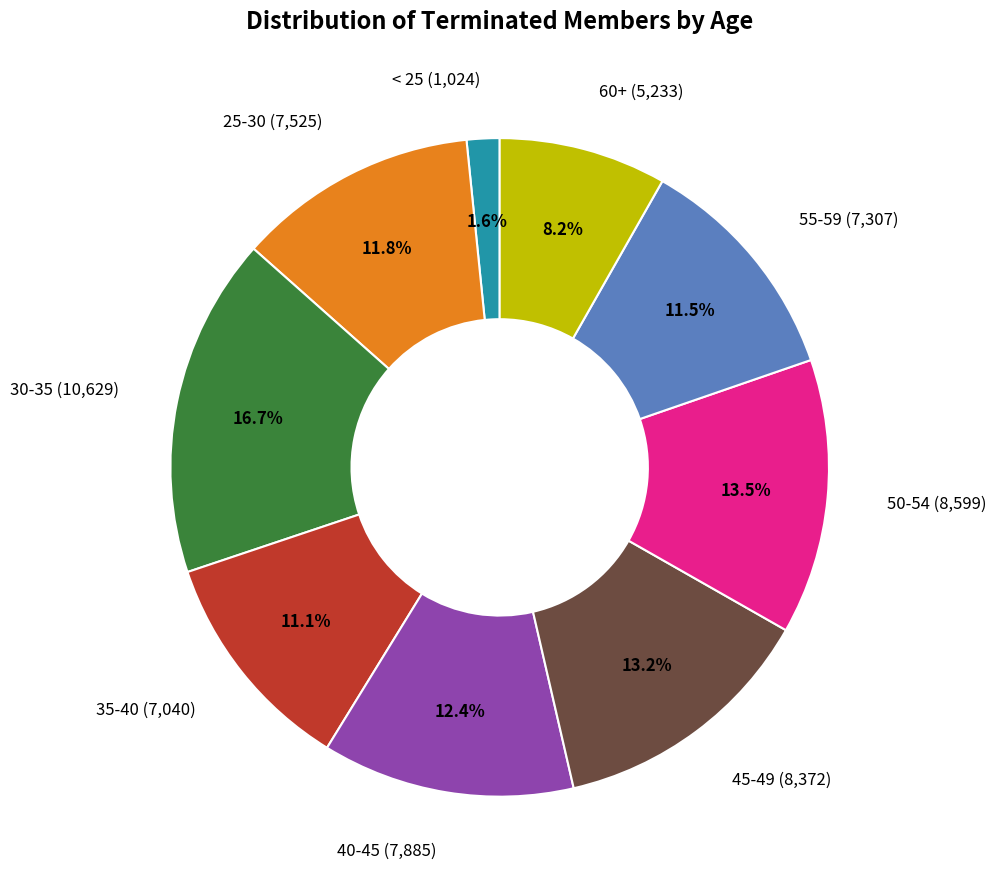

Count the number of slices in the pie.

9